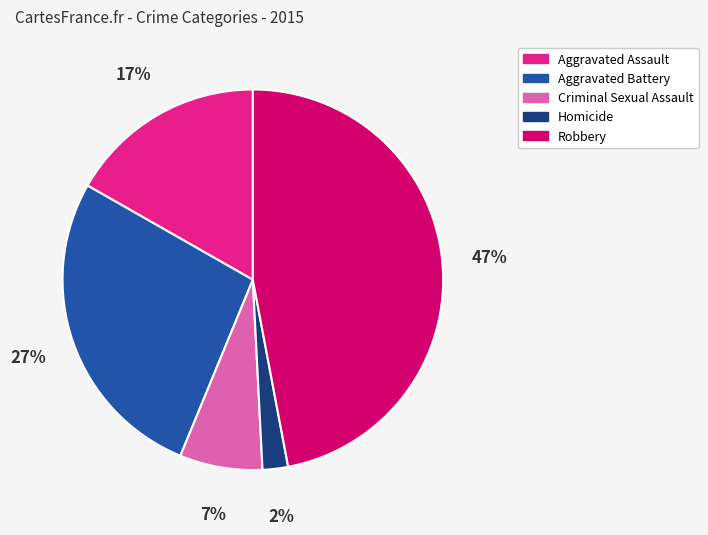

How many segments does this pie chart have?

5